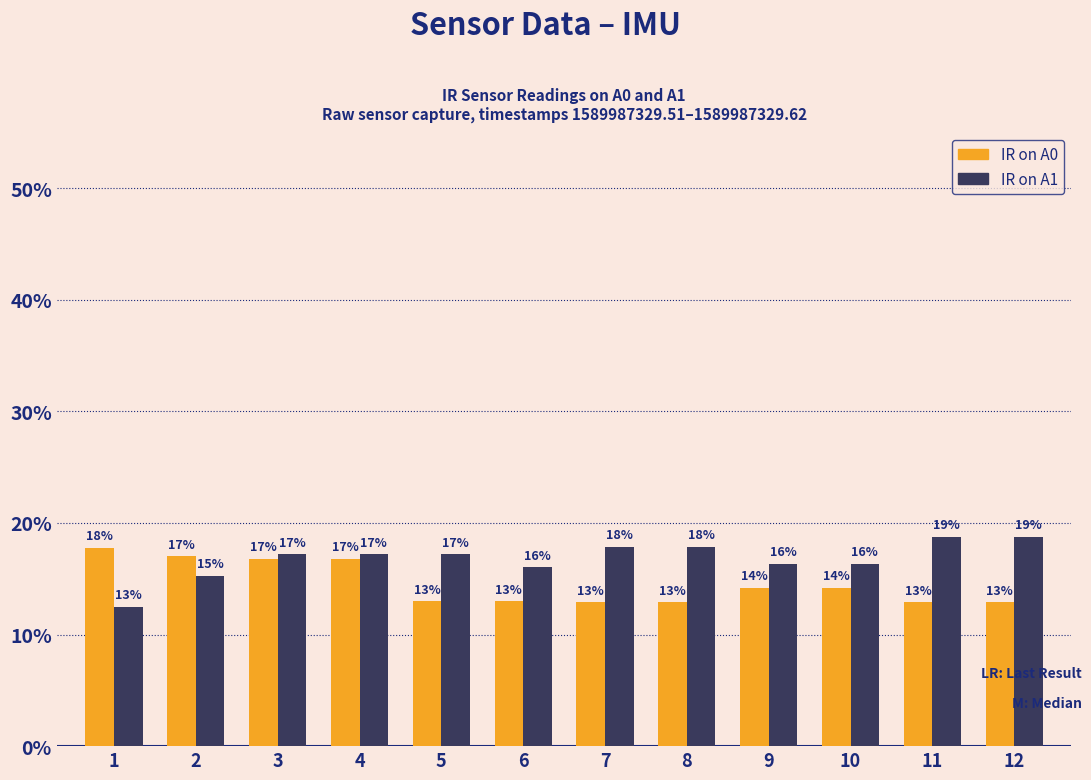

What are all the series names shown in the legend?

IR on A0, IR on A1